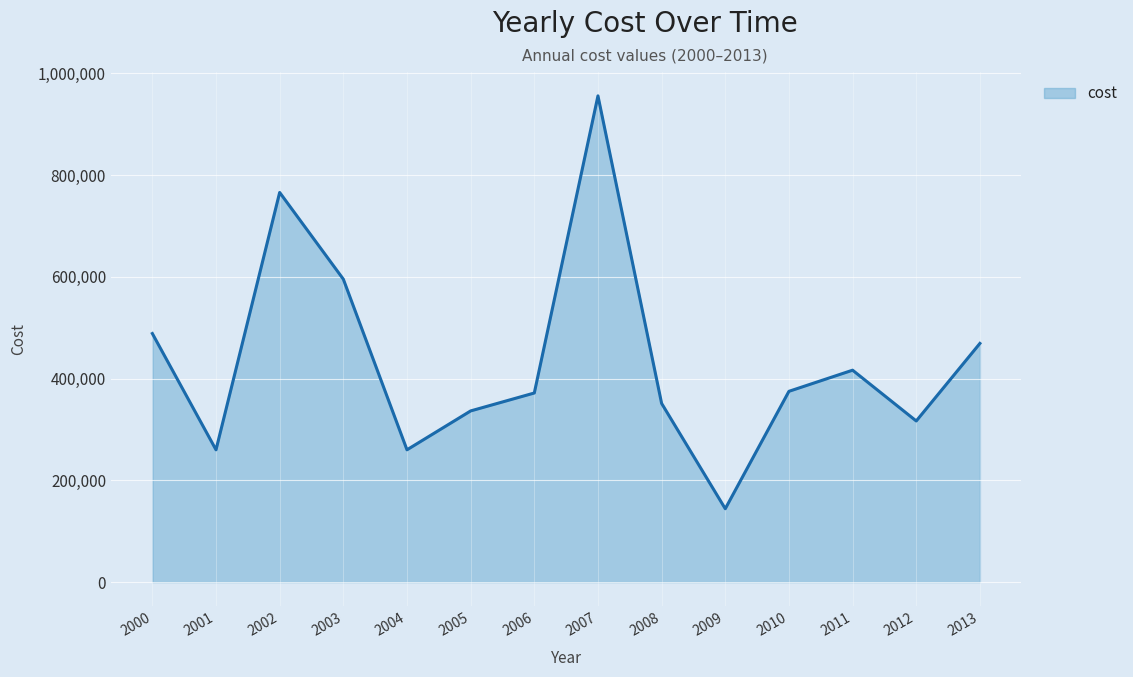

What is the greatest value displayed?

956009